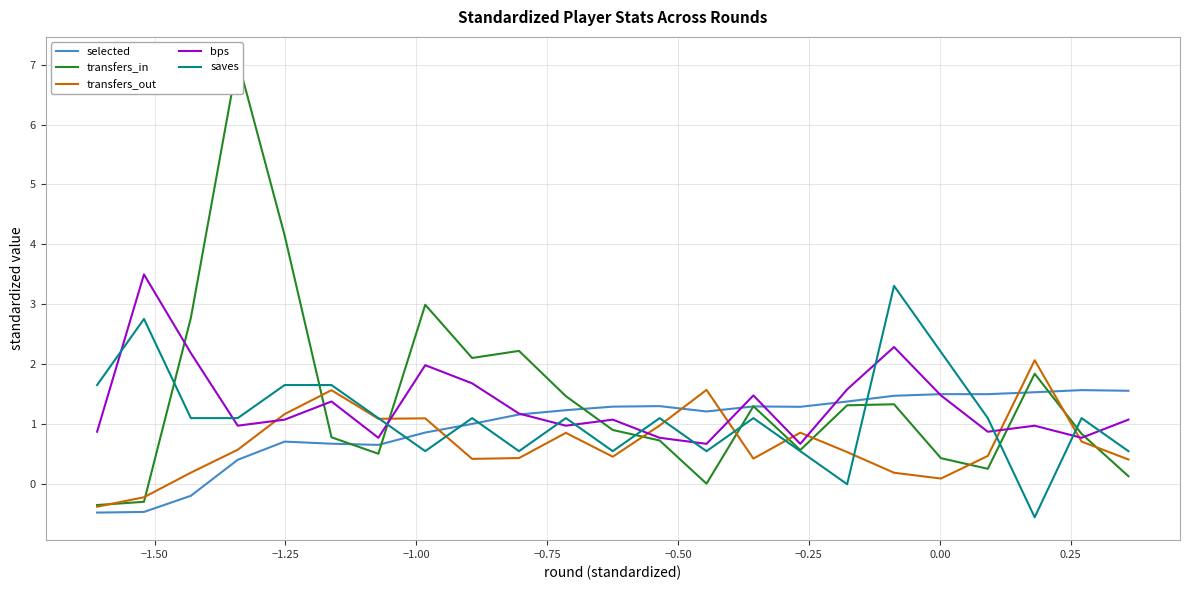

What is the highest value of the bps series?

3.5